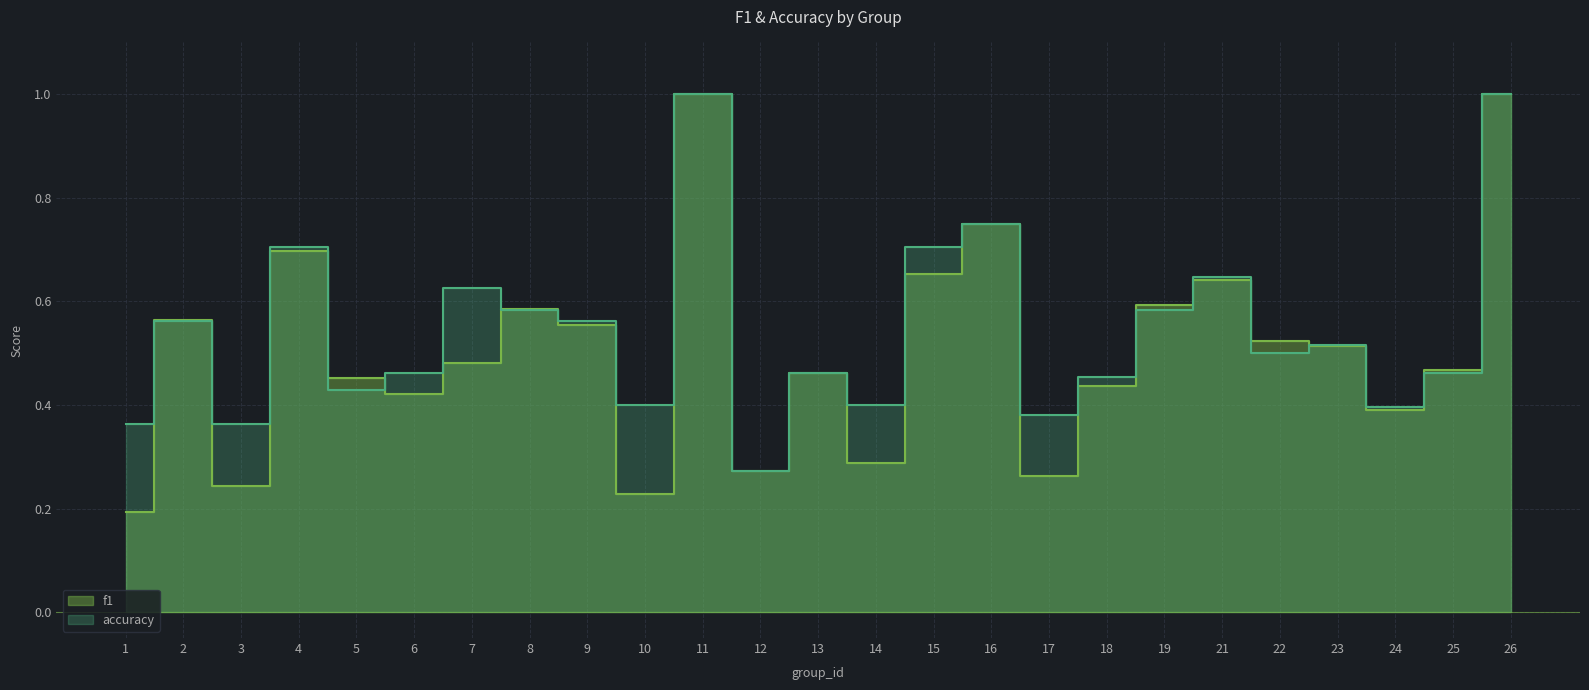

Which series changed the most between 16 and 24?

f1